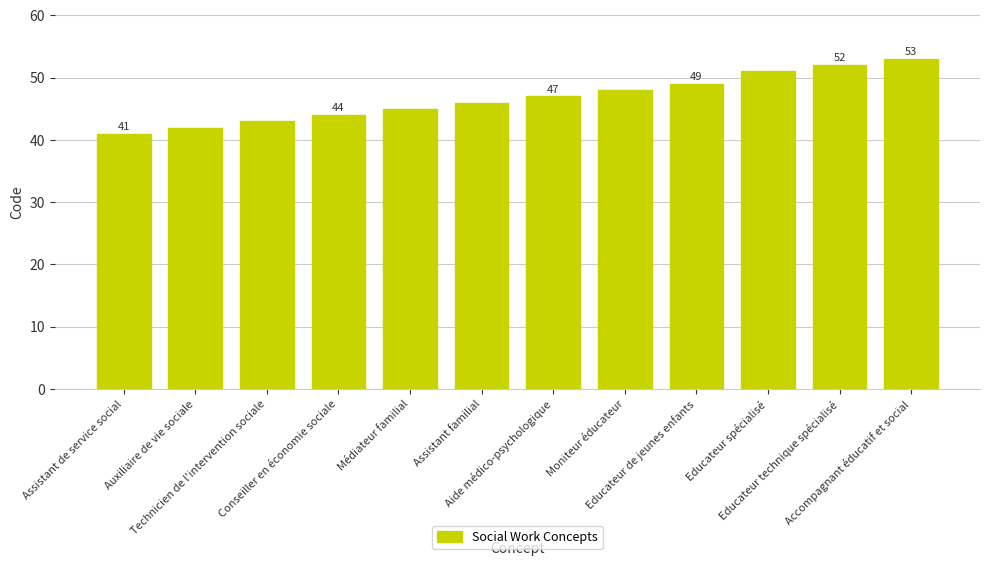

What position from the left is Assistant familial?

6